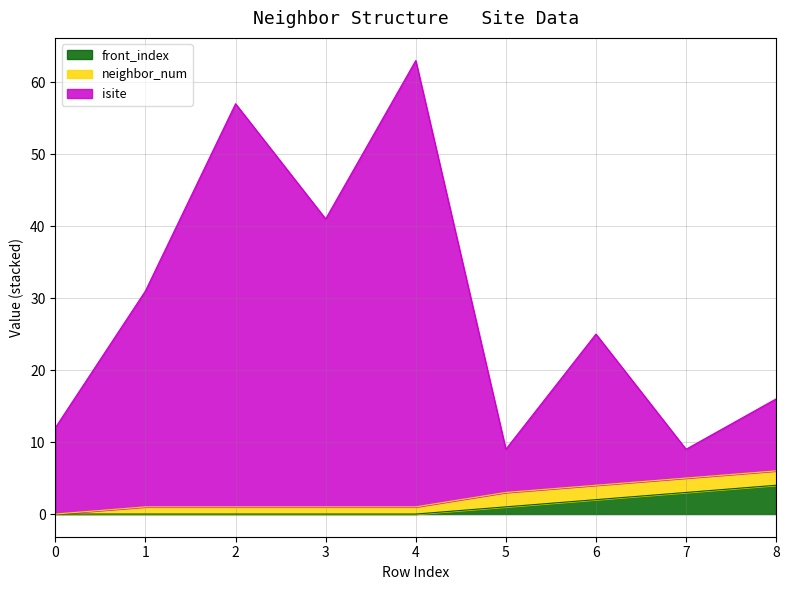

Which series has the largest range (max minus min)?

isite